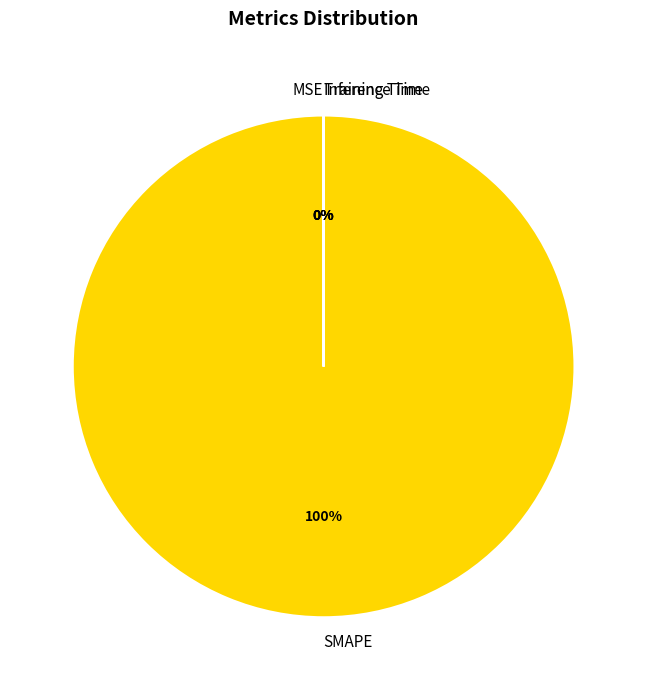

The SMAPE slice represents 100% of the pie. True or false?

True